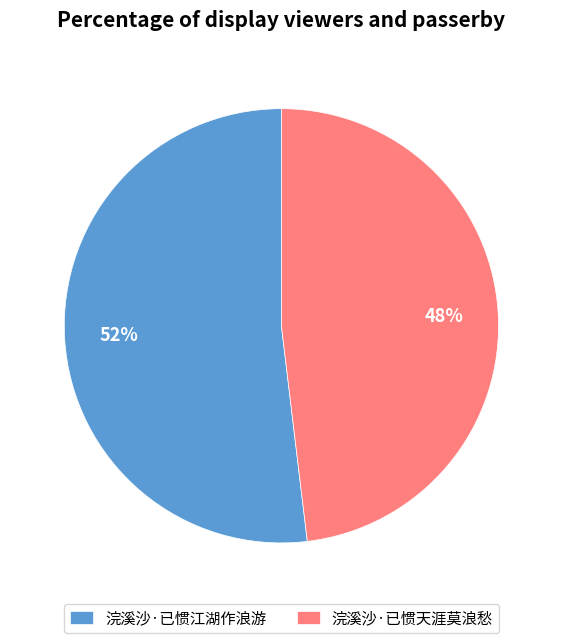

Approximately how many times larger is the value at 浣溪沙·已惯天涯莫浪愁 compared to 浣溪沙·已惯江湖作浪游?

0.9